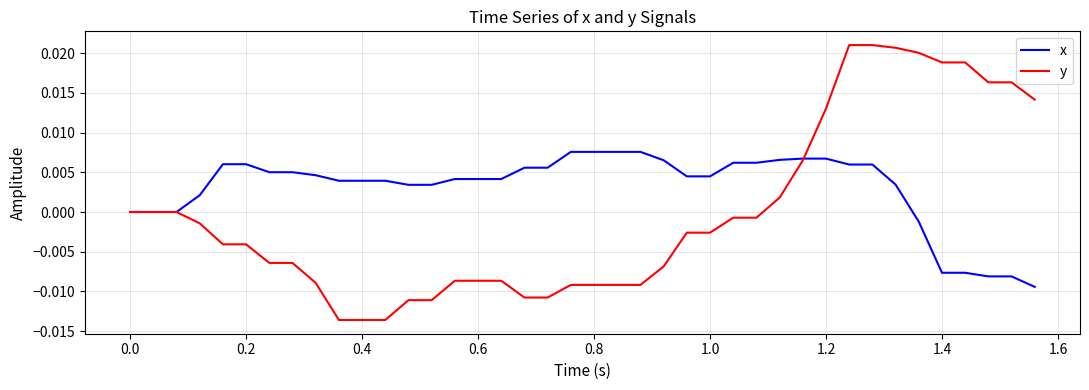

Which series has the largest total across all categories?

x